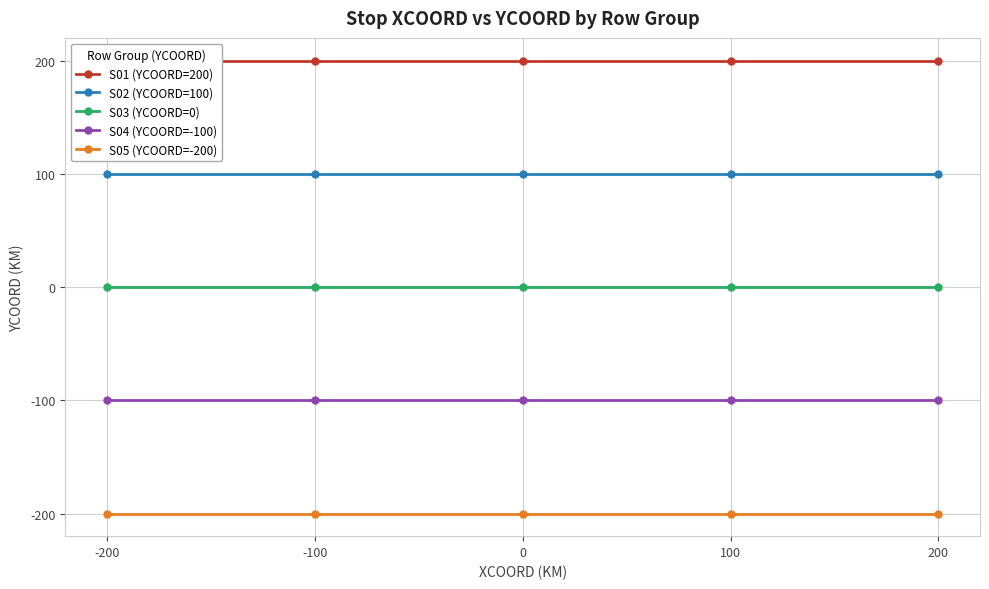

At which label does S05 (YCOORD=-200) reach its minimum?

-200